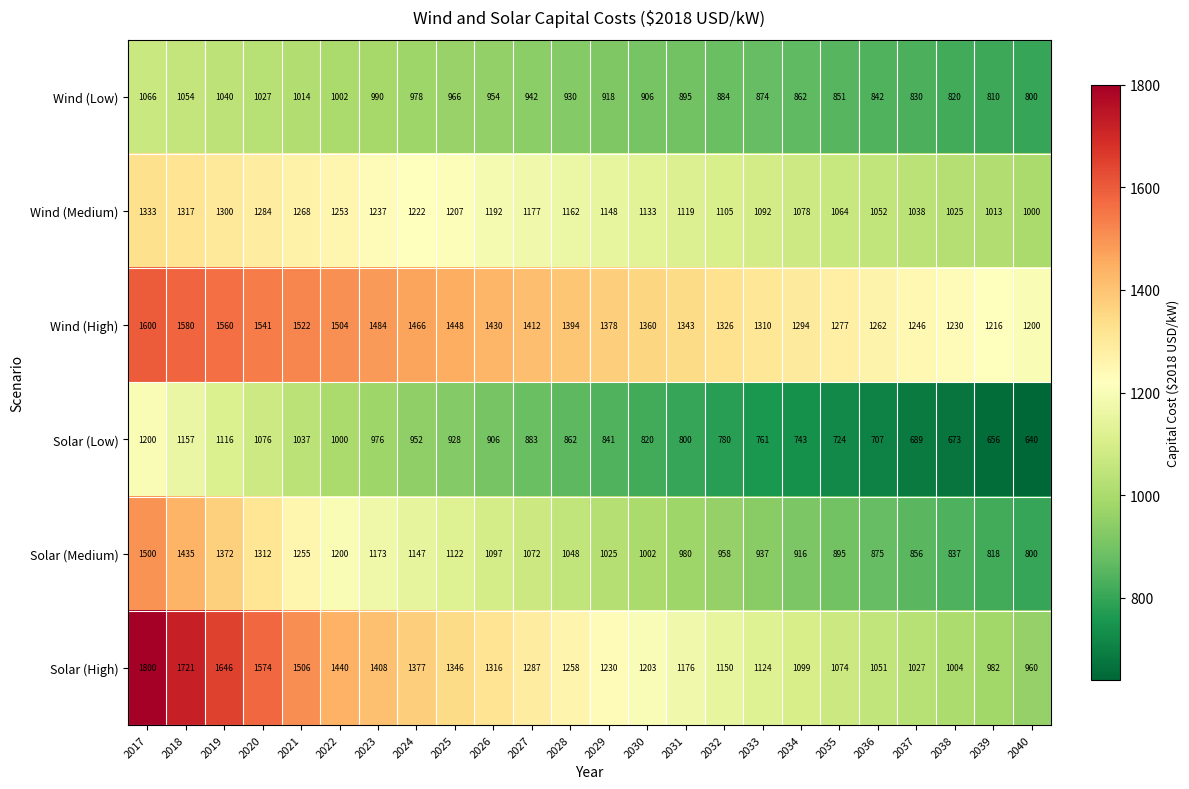

What value does the Wind (Medium) series have at 2039, to the nearest 10?

1010